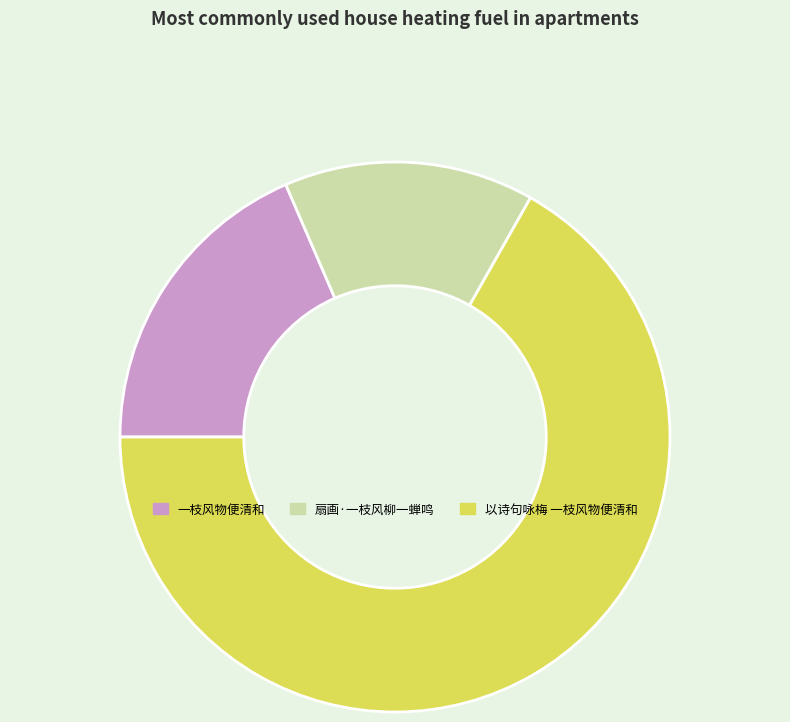

Which slice represents more than half of the pie?

以诗句咏梅 一枝风物便清和